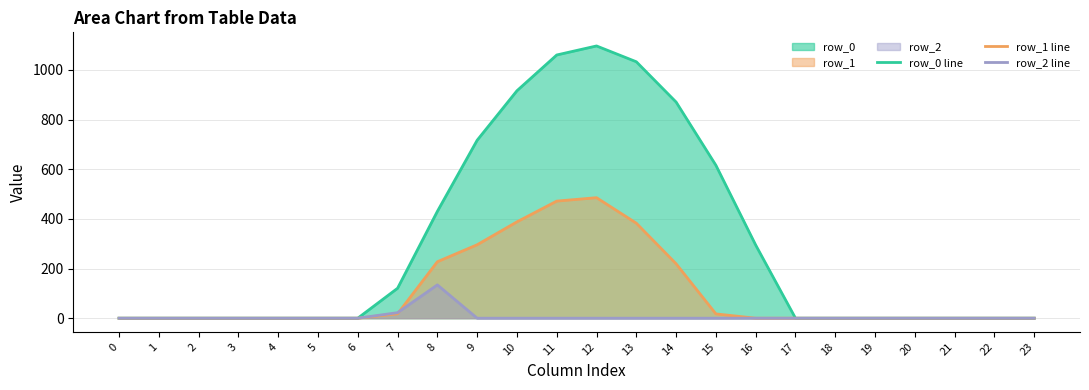

Which series has the widest spread of values?

row_0 line